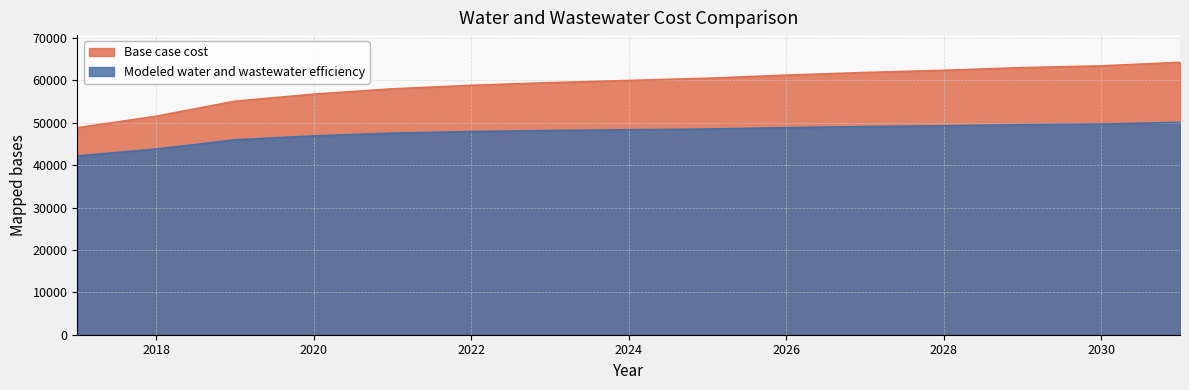

What is the average value of the Base case cost series?

58996.7